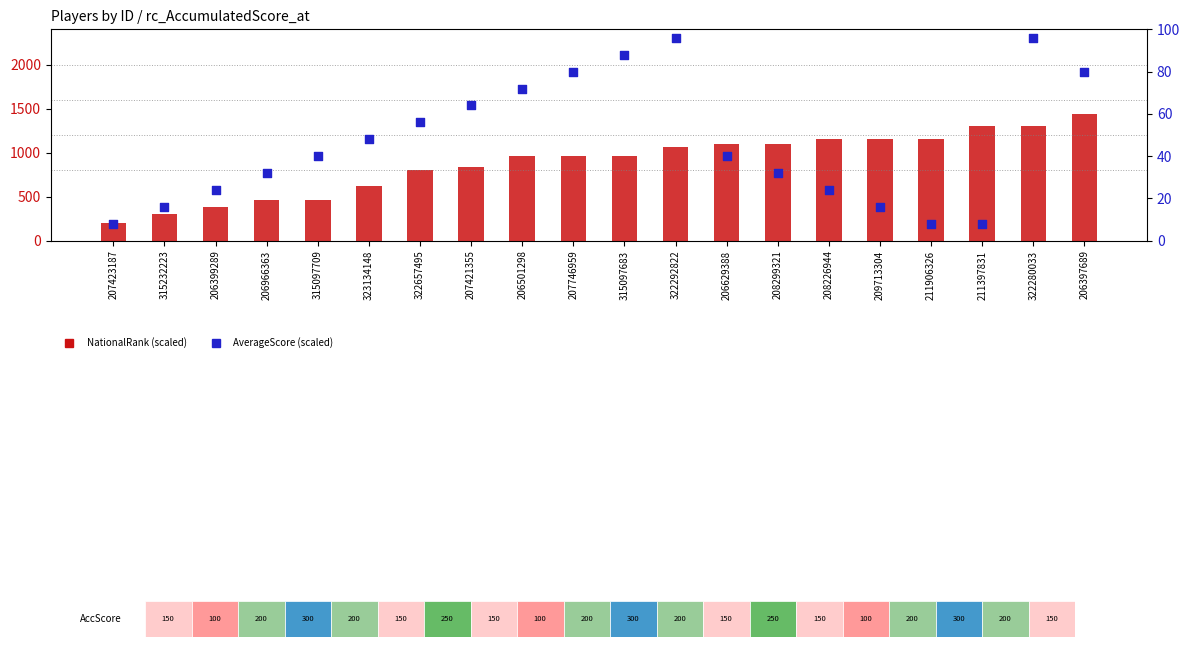

Which series contains the lowest Y value?

AverageScore (scaled)